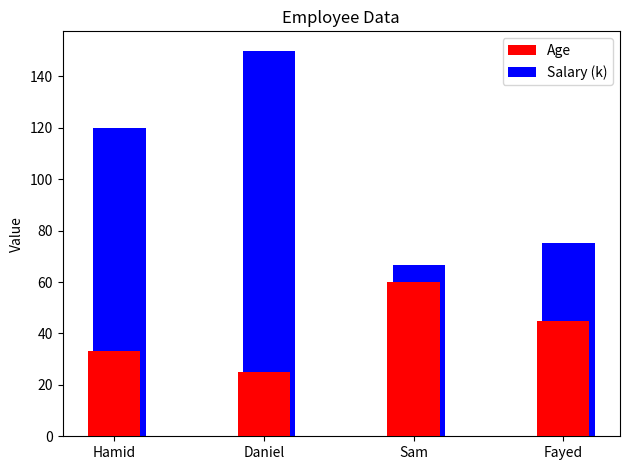

How many series are shown in this chart?

2